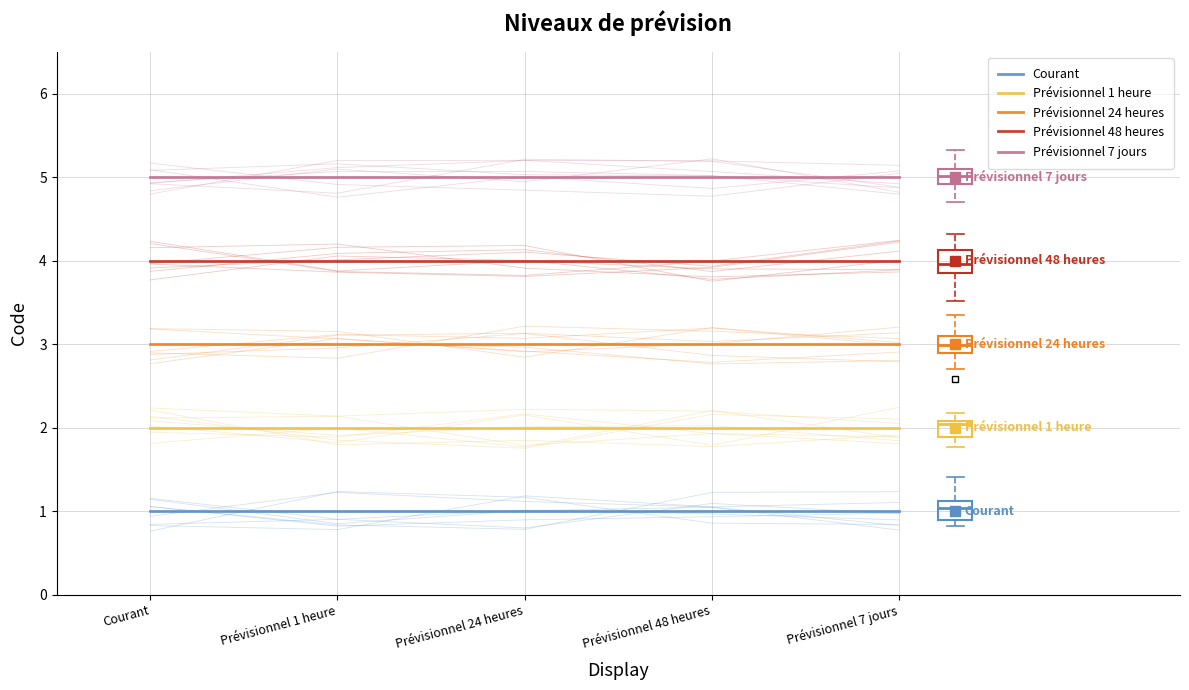

How many distinct data groups are displayed?

5